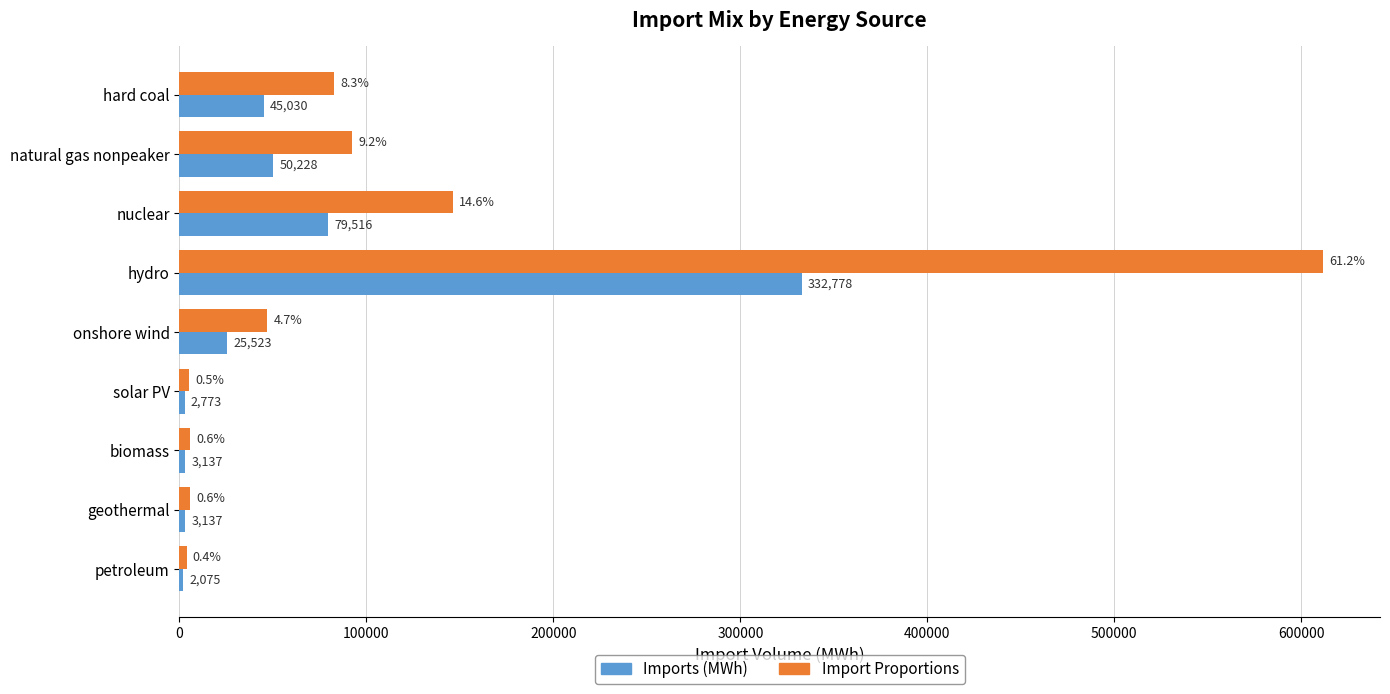

Which label corresponds to the largest value in the chart?

hydro